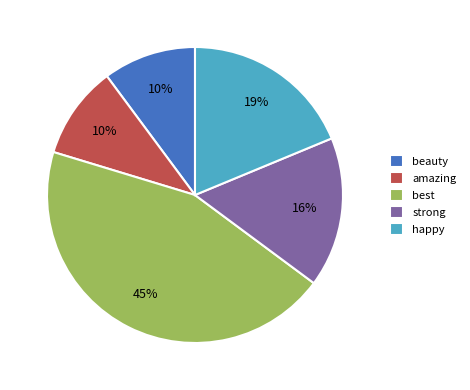

Between amazing and strong, which is larger?

strong